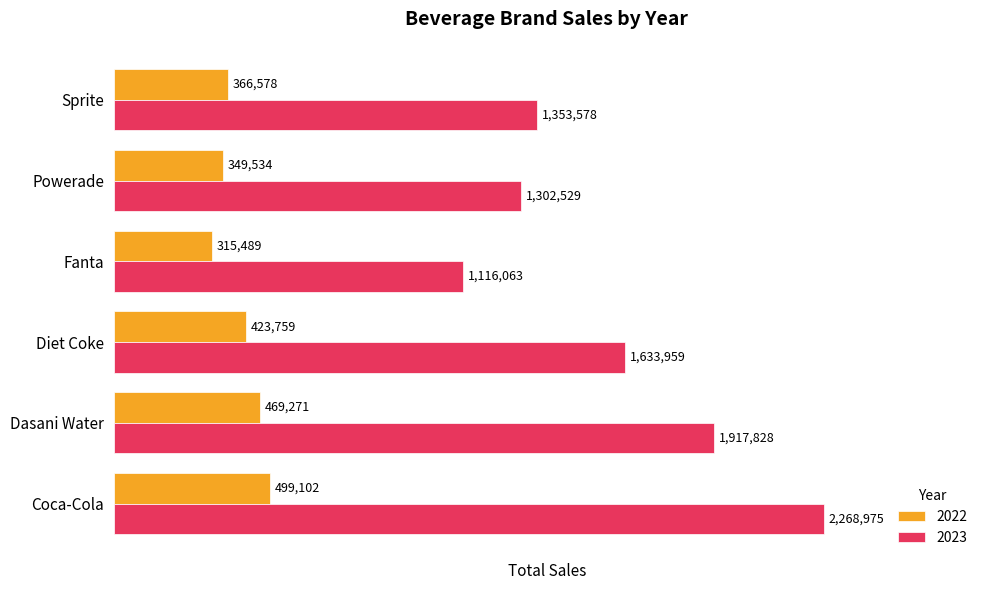

The 2023 series shows 318357.2 at Sprite. True or false?

False